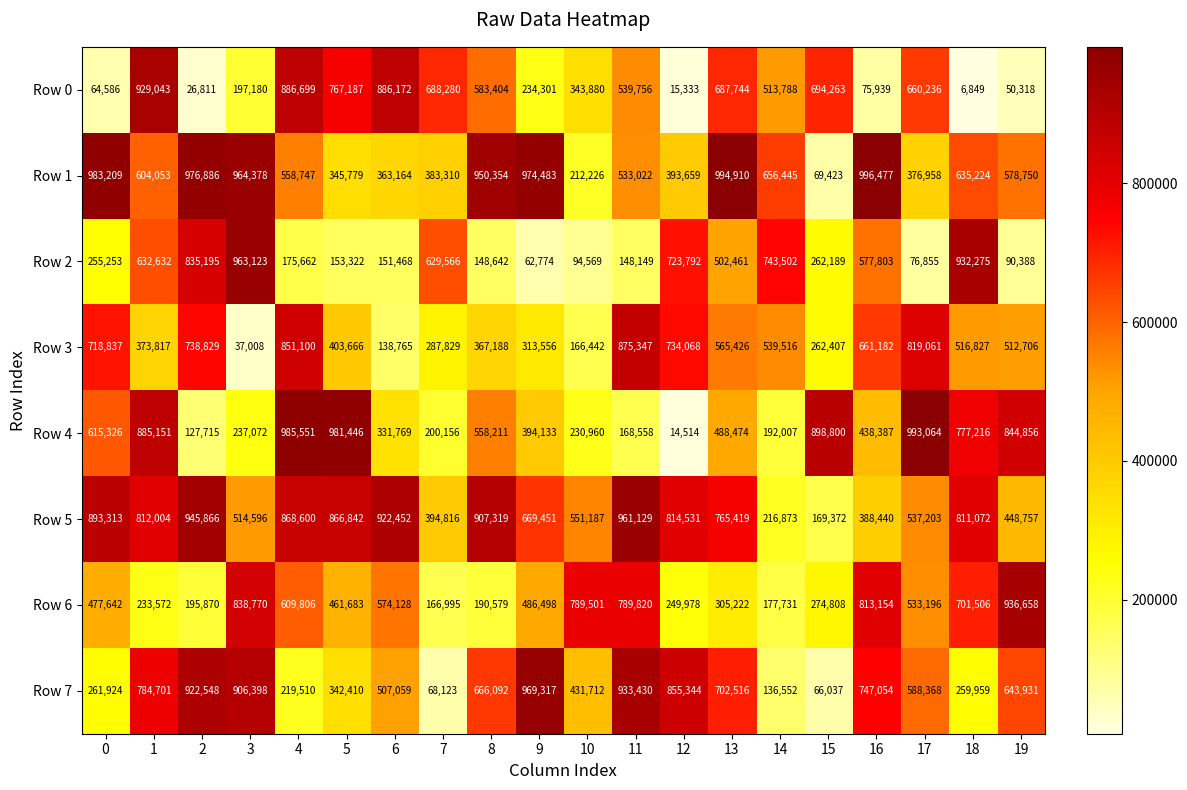

What is the difference between the second highest and second lowest values in the Row 1 series?

782684